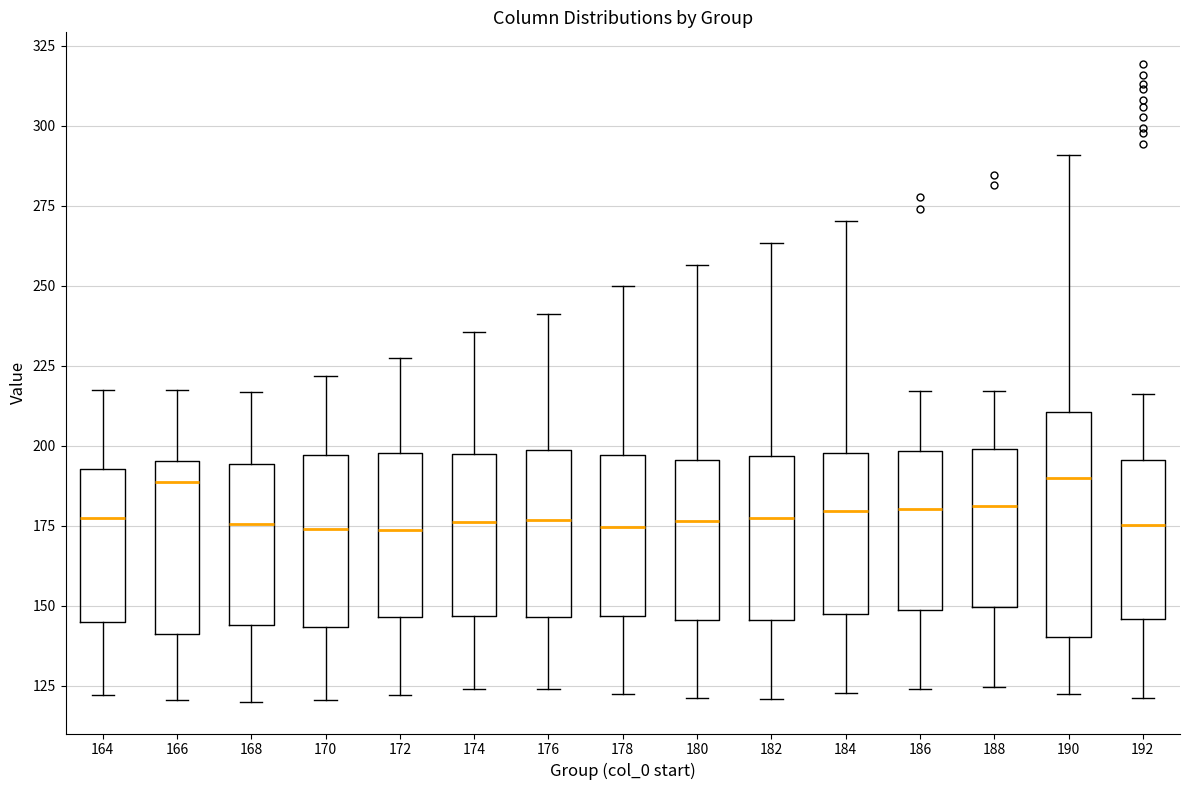

Where is the lower edge of the box at x = 172 on the y-axis? The values are not printed on the chart, so give them approximately, as read against the axis.

145